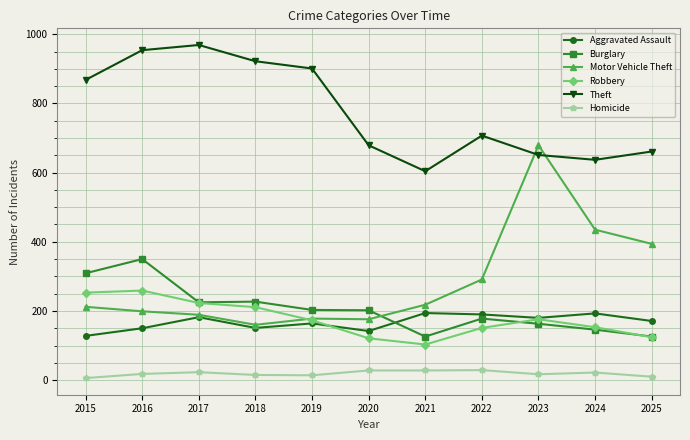

What is the sum of the Theft values at 2019 and 2017?

1870